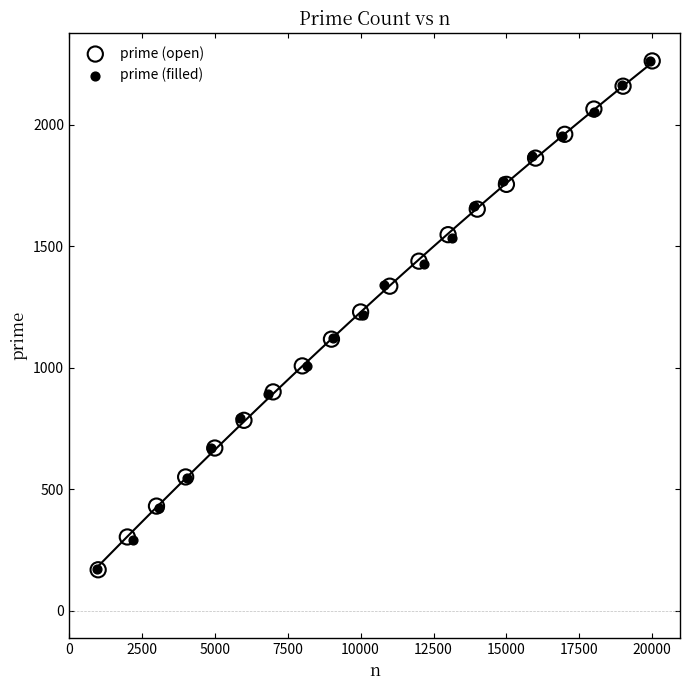

Which series has the largest Y range (max minus min)?

prime (open)